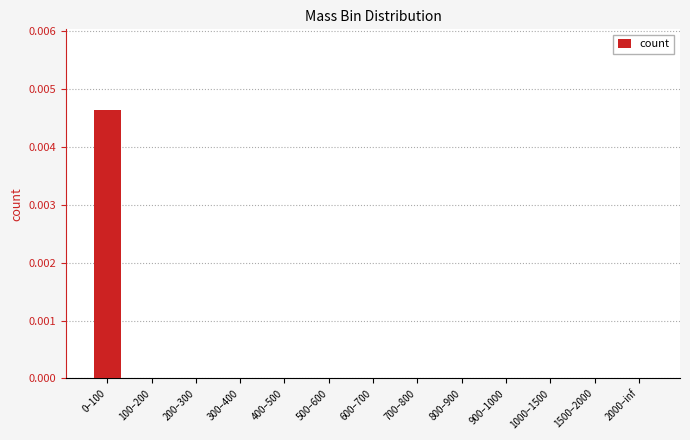

The chart shows a value of 0.0 at 900–1000. True or false?

True